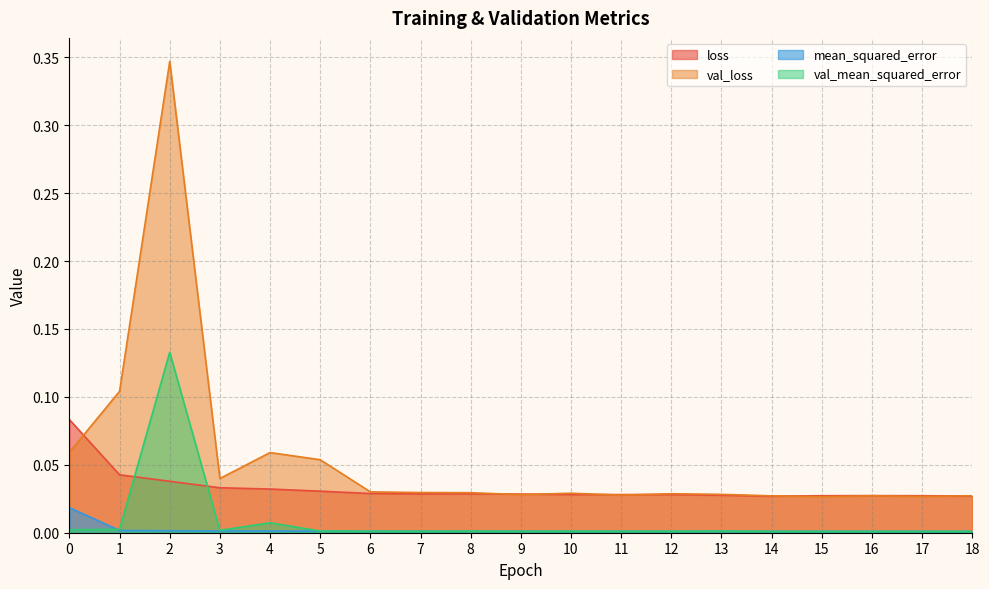

How many lines are shown in the chart?

4